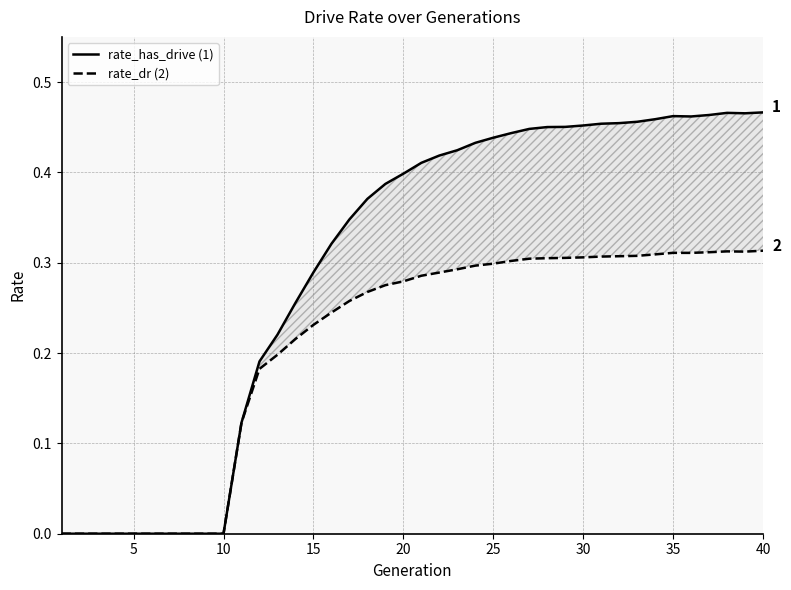

True or false: rate_has_drive (1) and rate_dr (2) intersect in this chart.

False